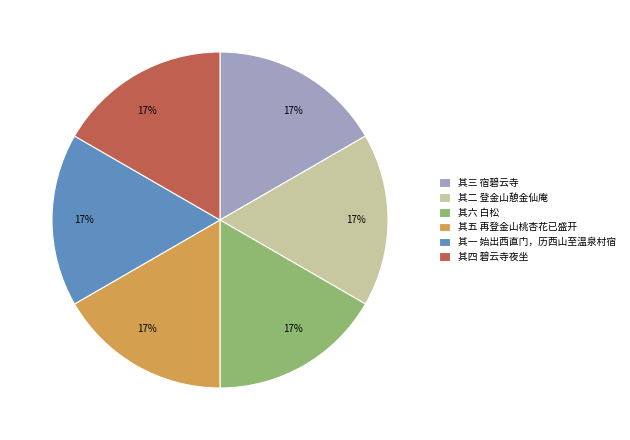

The 其五 再登金山桃杏花已盛开 slice represents 17% of the pie. True or false?

True